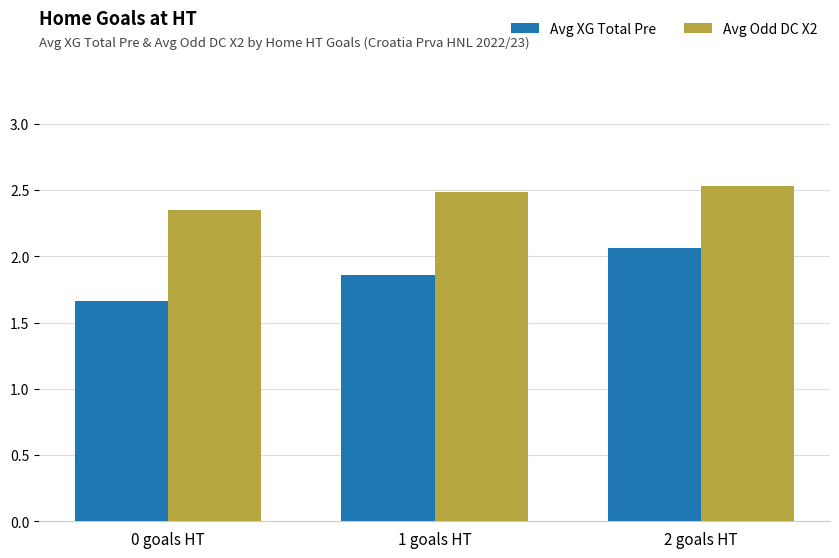

What is the difference between the maximum and minimum values in the Avg Odd DC X2 series?

0.2